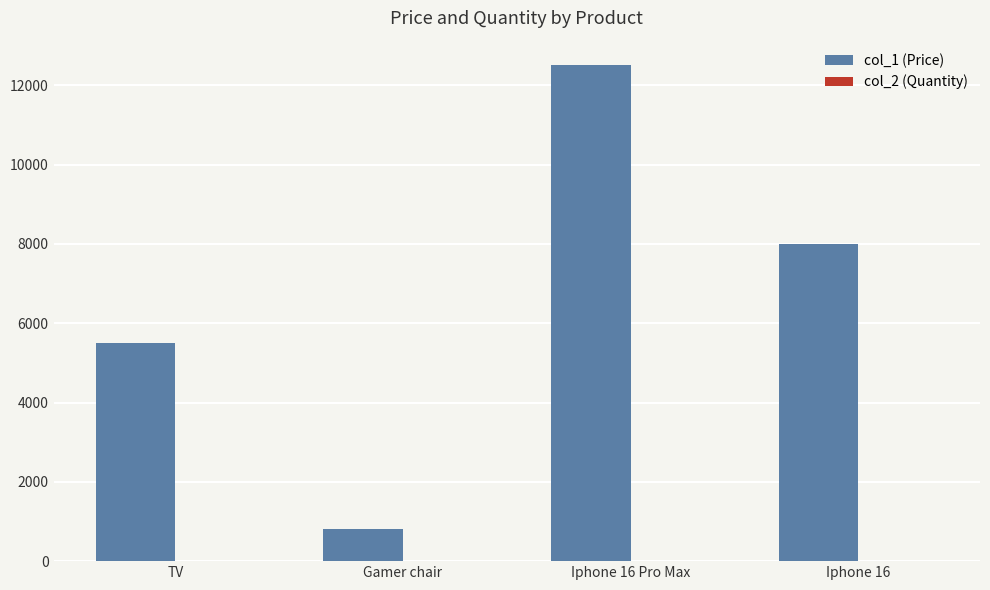

How many col_1 (Price) values are between 5500 and 12500?

3